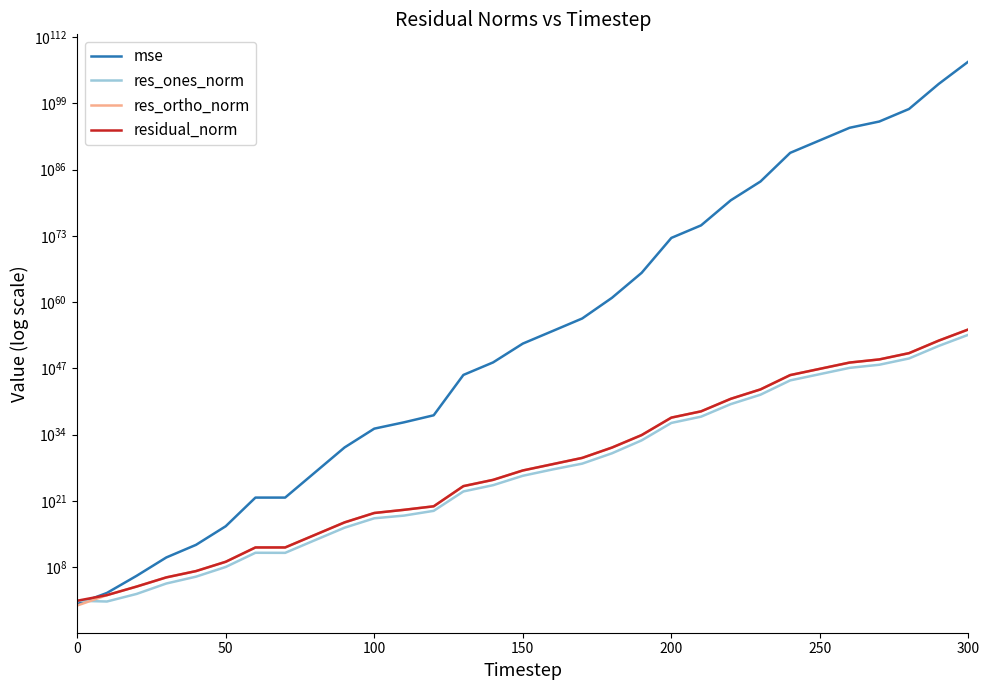

What is the value of the res_ortho_norm point at the 25th from the left?

4909848939389466792763260700026446368852672512.0